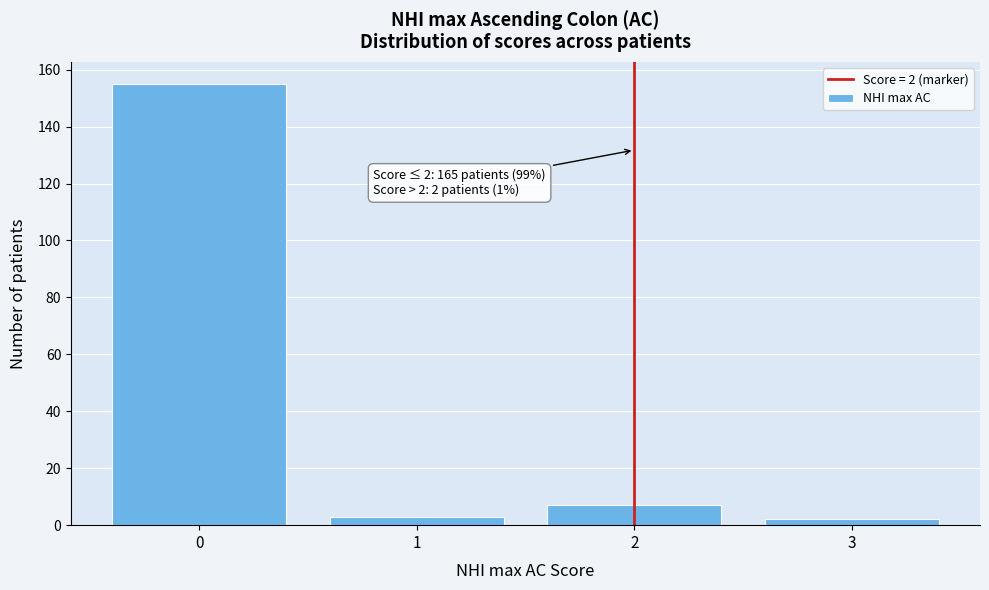

Over which range of the x-axis is the bar tallest?

-0.5 to 0.5